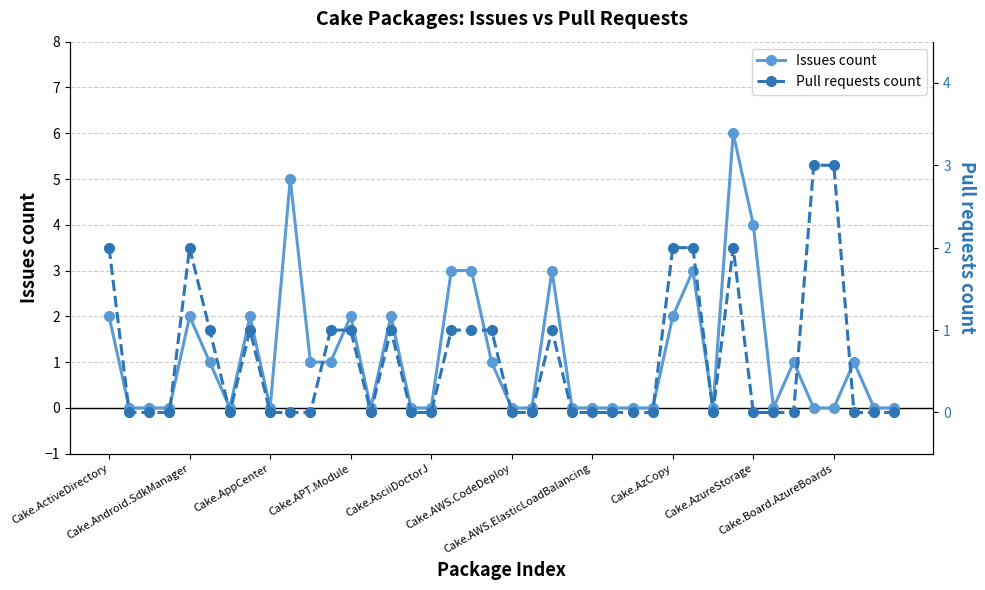

Is it true that Issues count equals -4 at Cake.AWS.ElasticLoadBalancing?

False